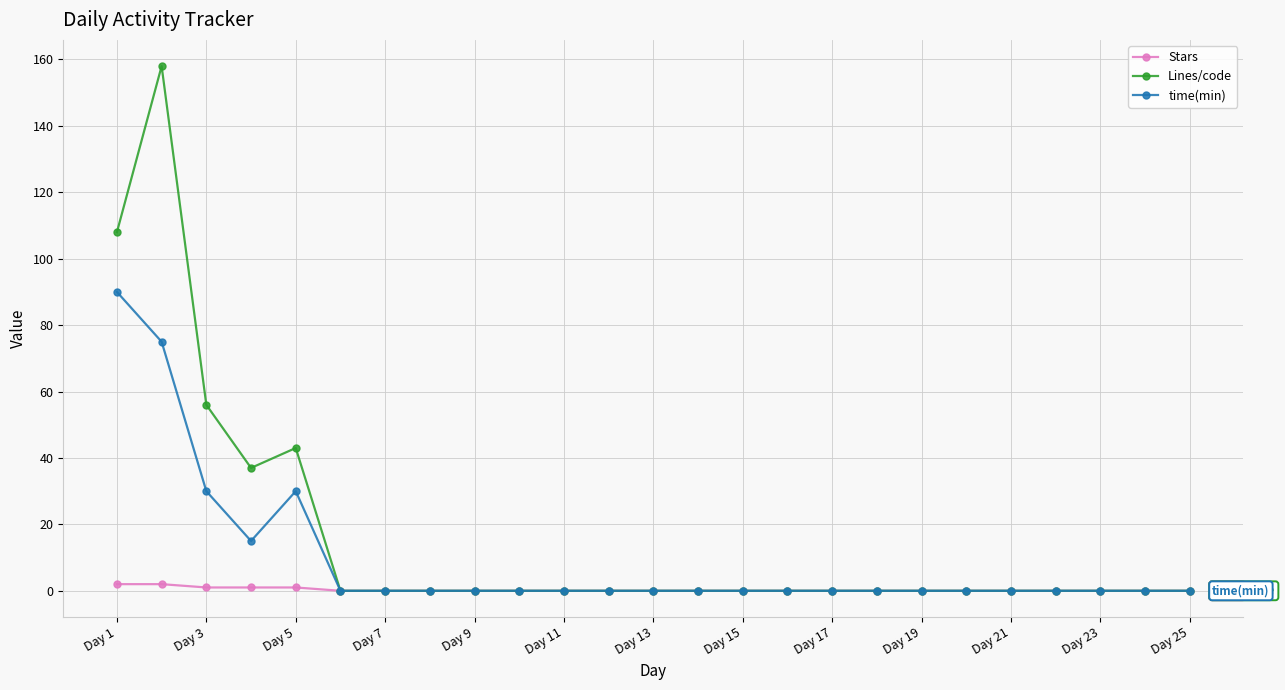

Rank the series by their average value, from highest to lowest.

Lines/code, time(min), Stars